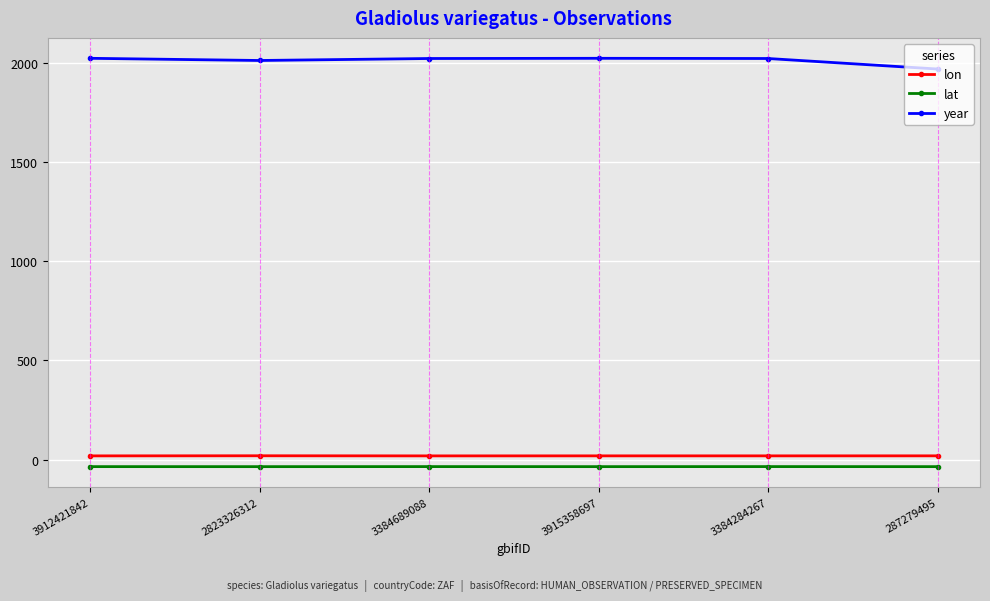

Is it true that year equals 3368.7 at 3912421842?

False